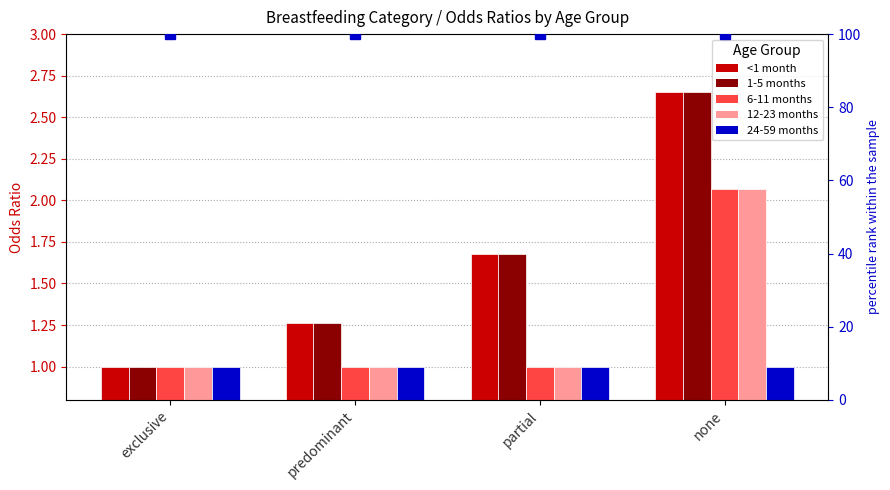

Which series has the largest range (max minus min)?

<1 month